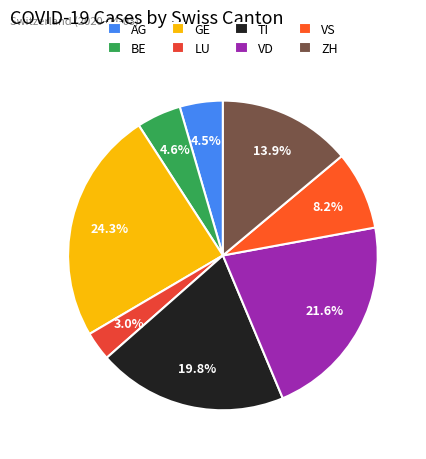

How many segments does this pie chart have?

8